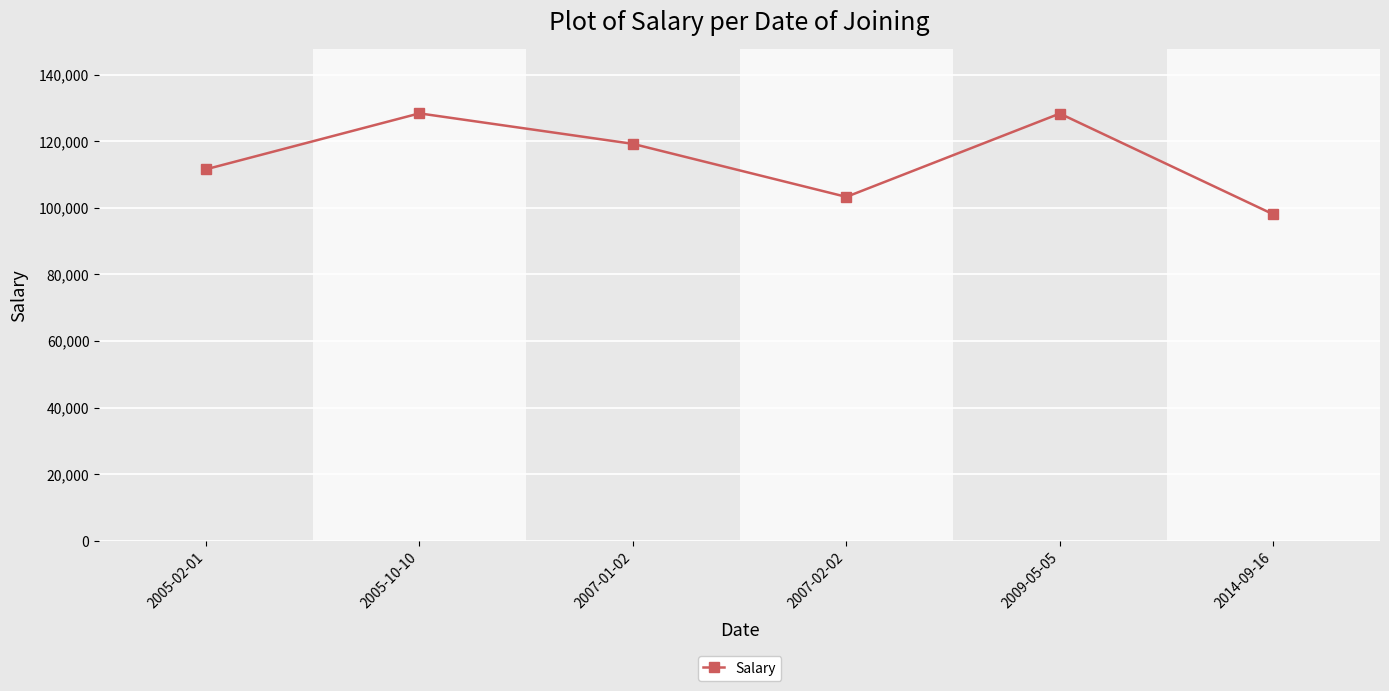

What is the maximum value shown in the chart?

128375